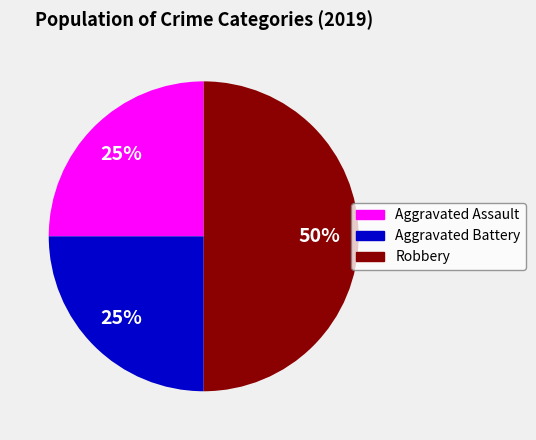

Is it true that Aggravated Assault is 39% of the pie?

False